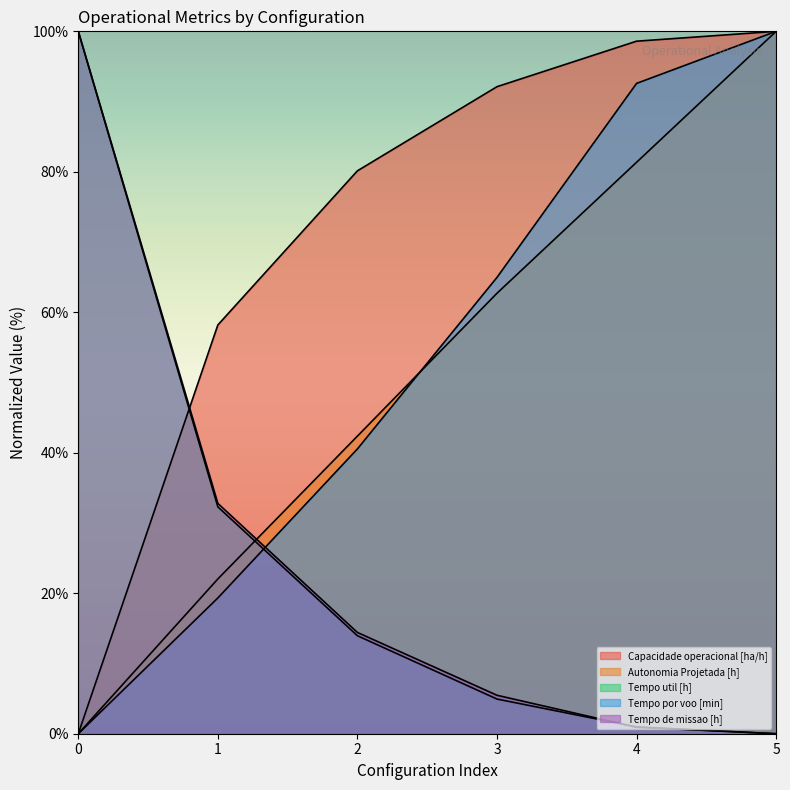

How many times do Tempo util [h] and Capacidade operacional [ha/h] cross each other?

1